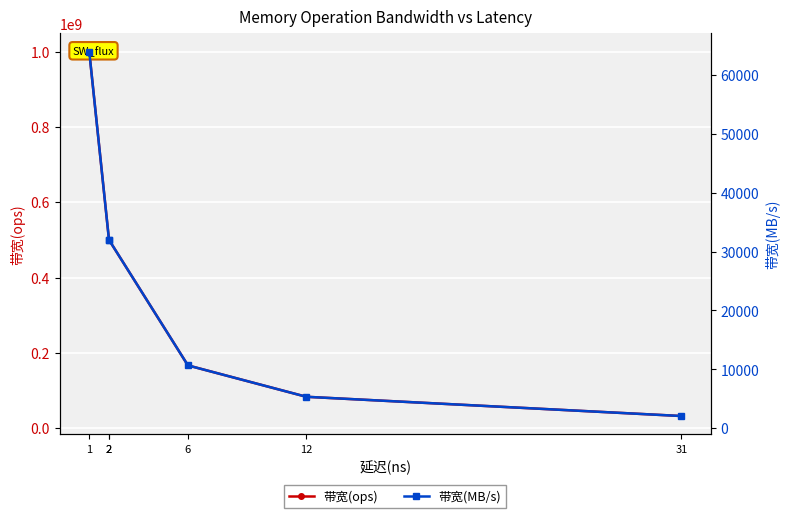

True or false: 带宽(ops) and 带宽(MB/s) cross at least once.

False